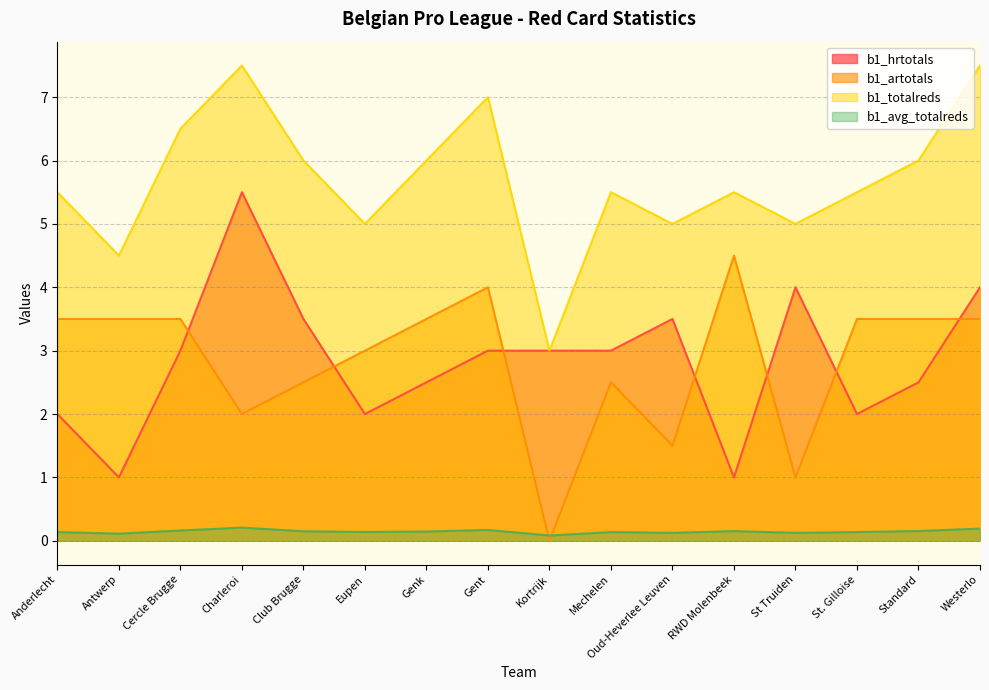

Which series ends up on top after the final intersection of b1_avg_totalreds and b1_artotals?

b1_artotals